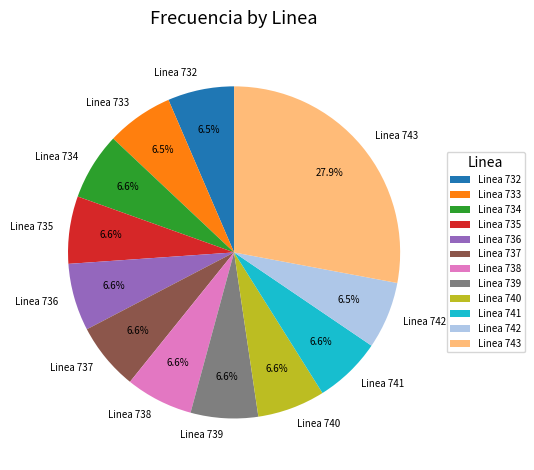

To the nearest percent, what is the difference between the largest and smallest slice percentages?

21%